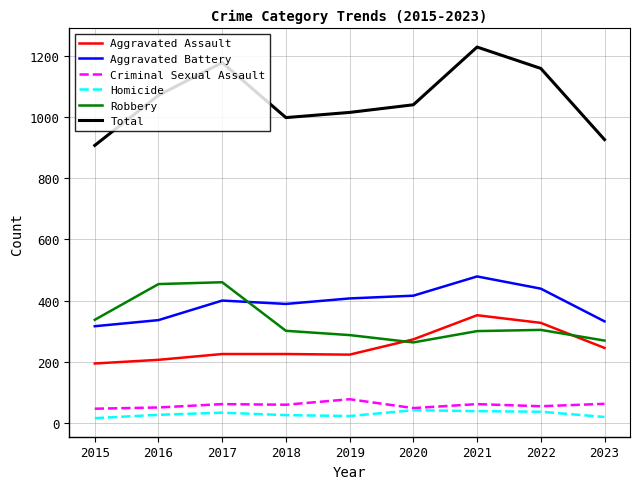

What is the maximum value for Aggravated Battery?

479